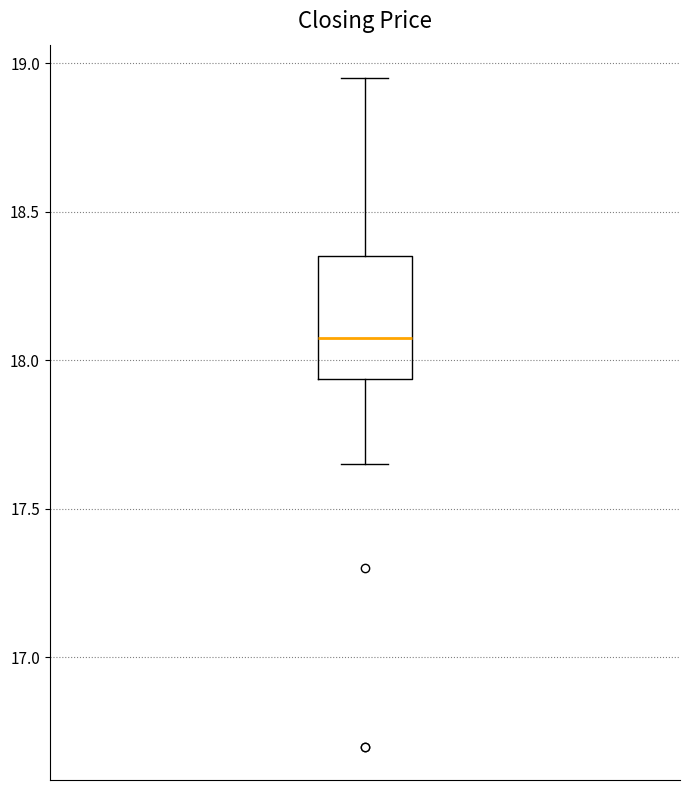

Transcribe this box plot: give where the median line is, the range the box spans, and where the two whiskers end, as read against the y-axis. The values are not printed on the chart, so give them approximately, as read against the axis.

median 18.10, box 17.95 to 18.35, whiskers 17.65 to 18.95